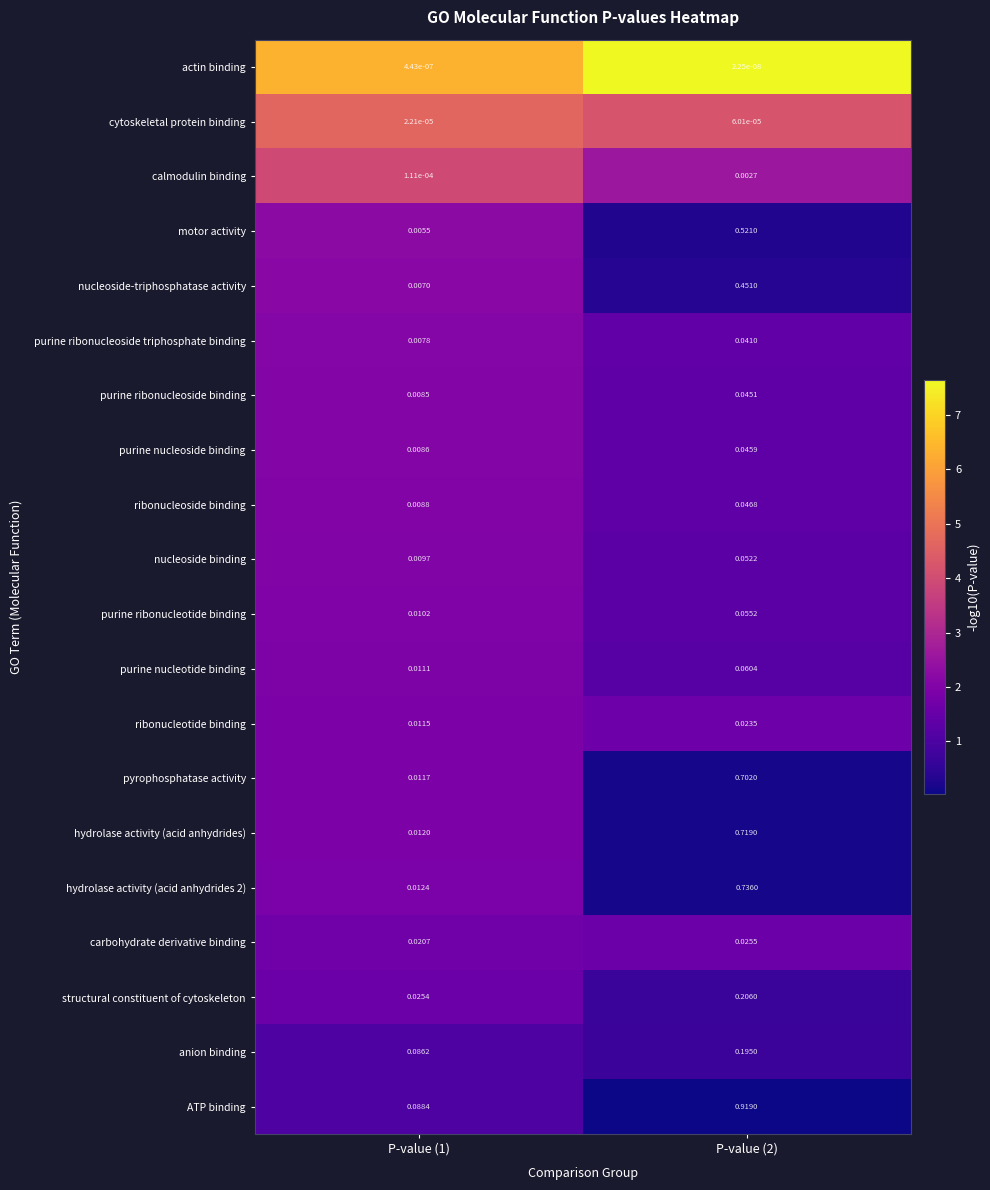

Which series has the widest spread of values?

ATP binding